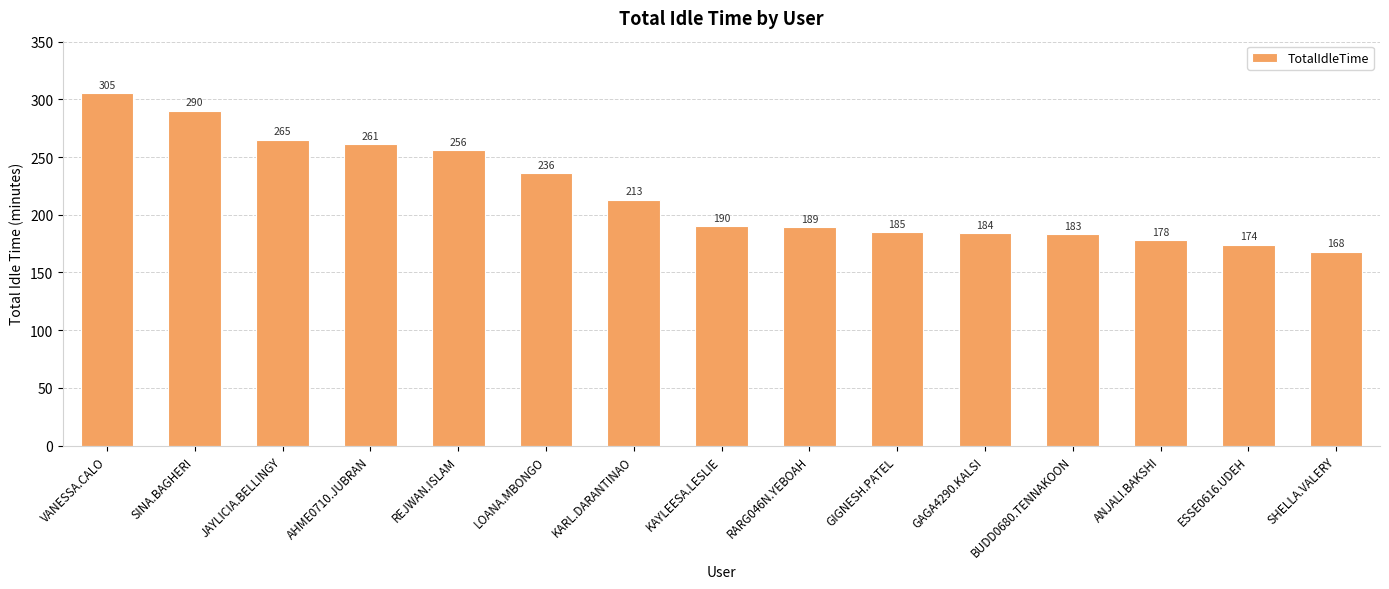

Count the number of data series in this chart.

1